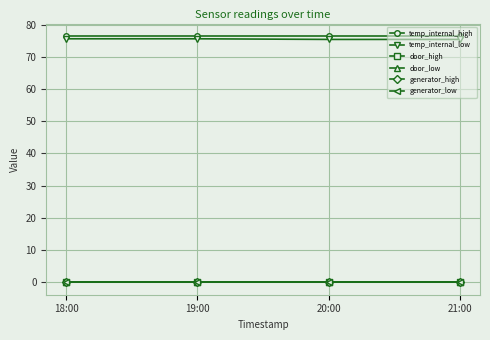

True or false: temp_internal_high has a value of 76.5 at 20:00.

True